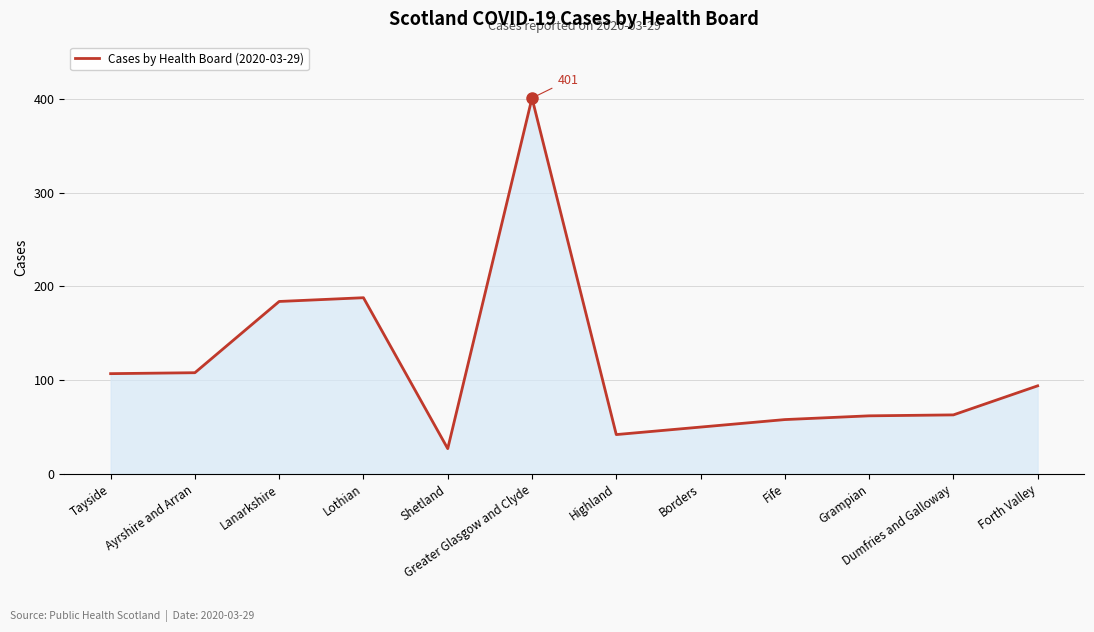

How many lines are shown in the chart?

1